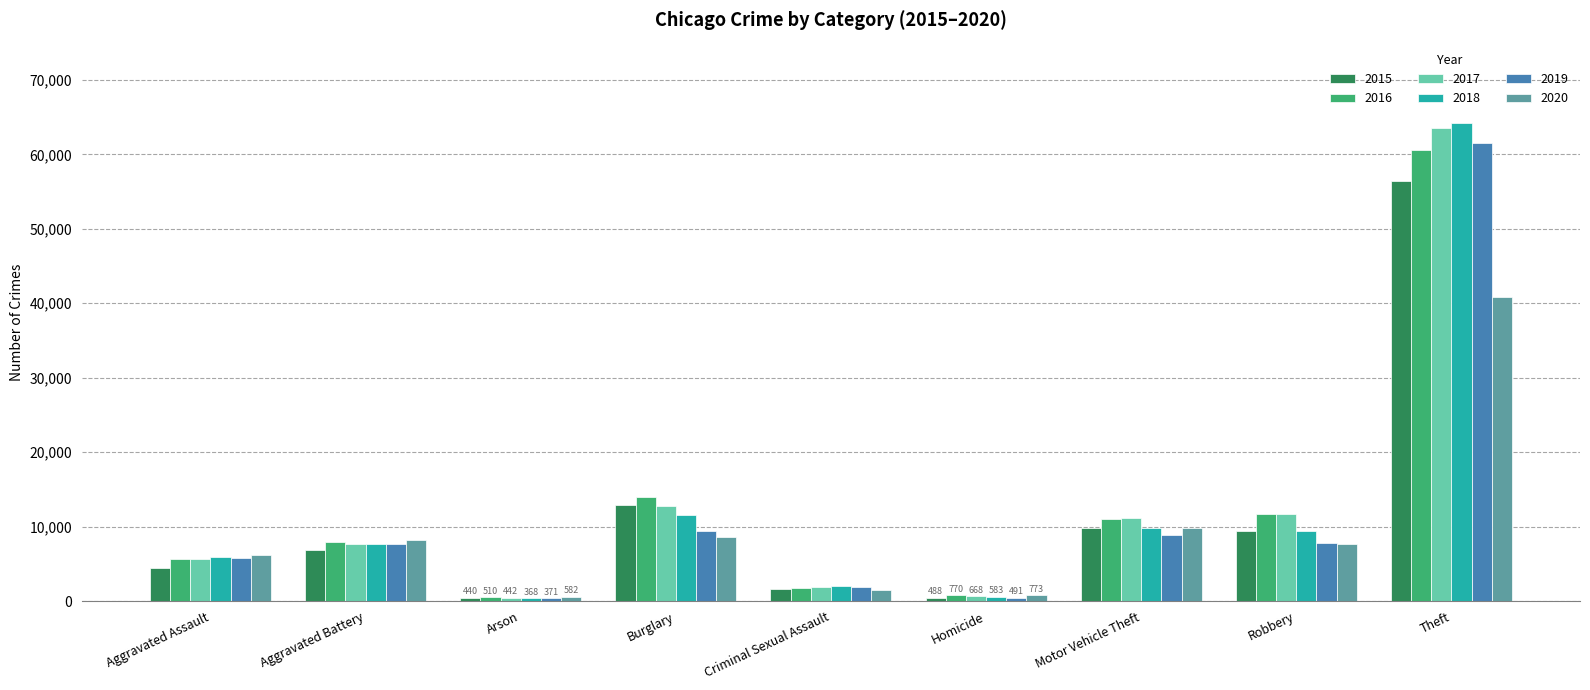

What is the label of the 7th bar from the left?

Motor Vehicle Theft